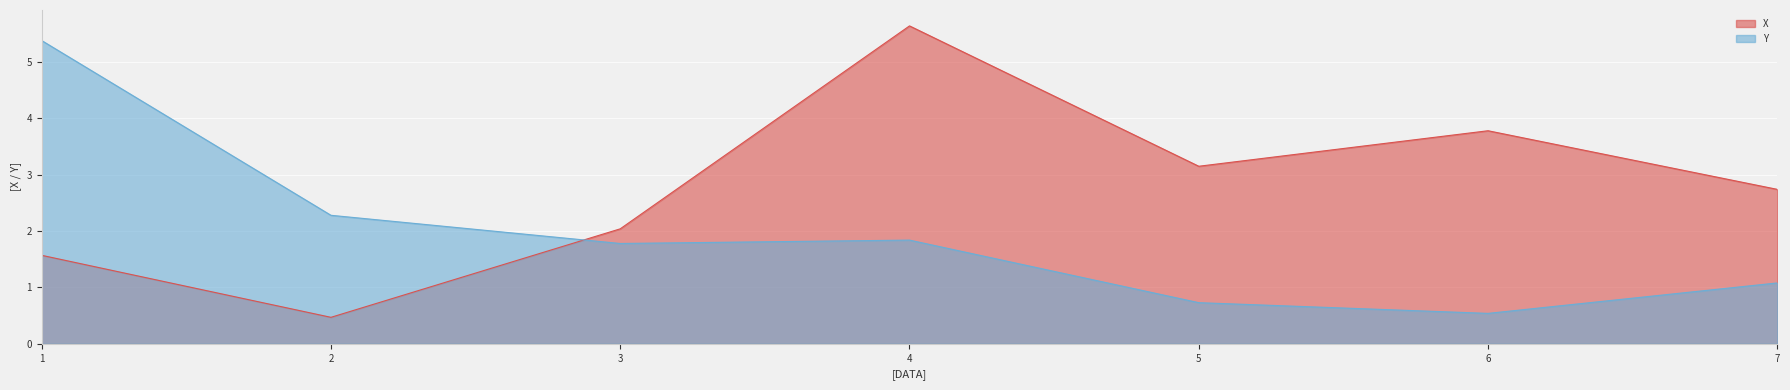

Rank the series at 3 from lowest to highest value.

Y, X